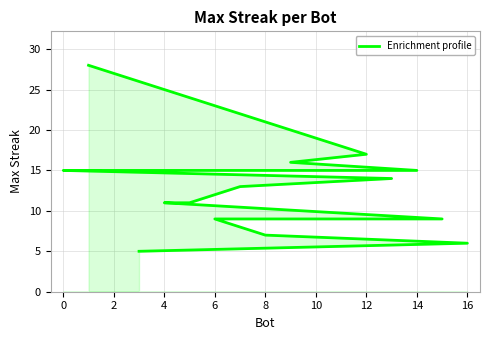

True or false: there are more than 2 points higher than both neighbors.

False